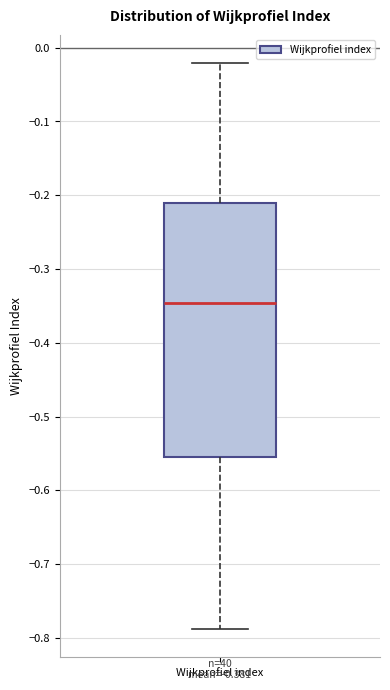

Transcribe this box plot: give where the median line is, the range the box spans, and where the two whiskers end, as read against the y-axis. The values are not printed on the chart, so give them approximately, as read against the axis.

median -0.35, box -0.55 to -0.21, whiskers -0.79 to -0.02